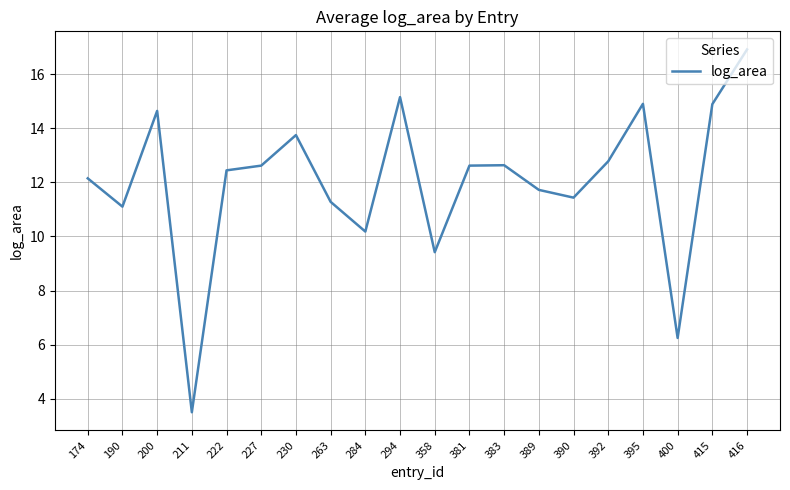

Read the value at 389.

11.7